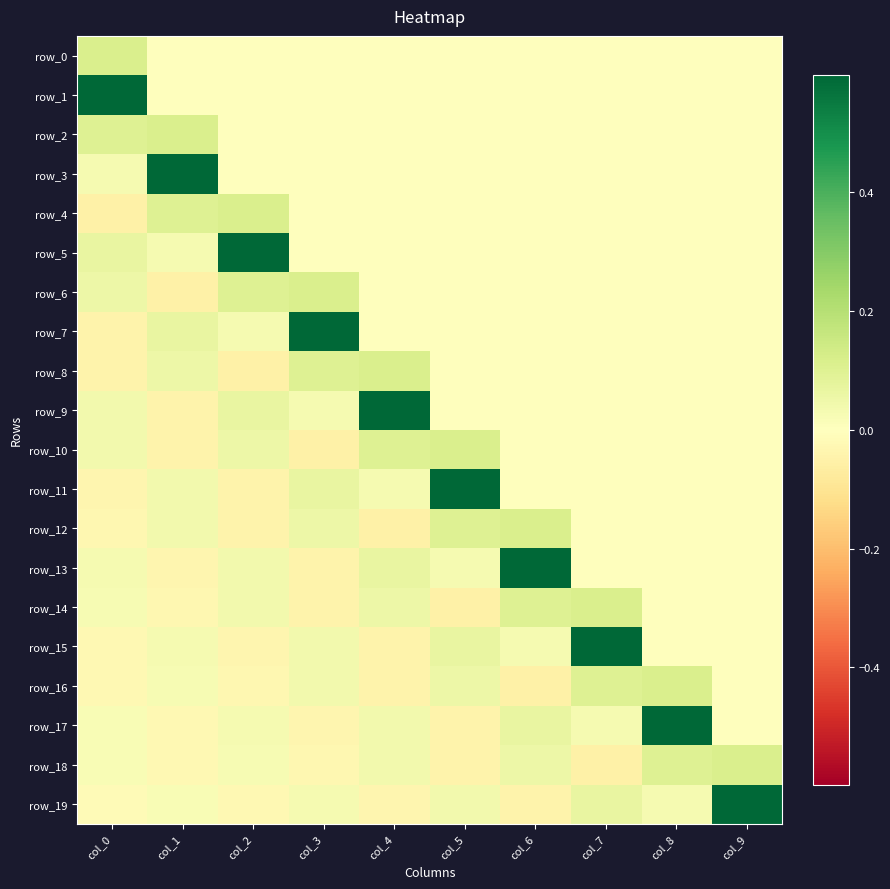

Which series has the largest total across all categories?

row_5